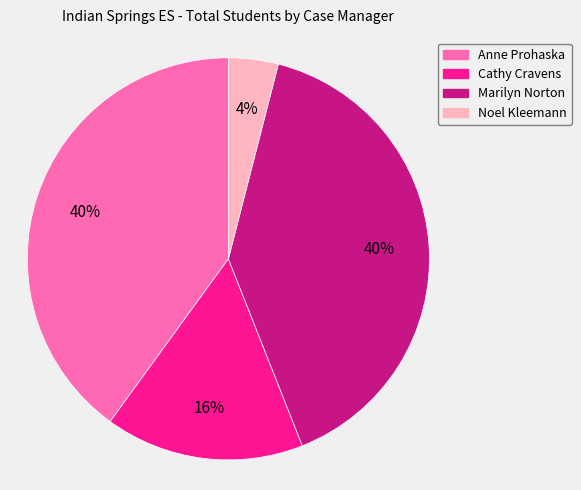

Which category has the smallest portion of the pie?

Noel Kleemann